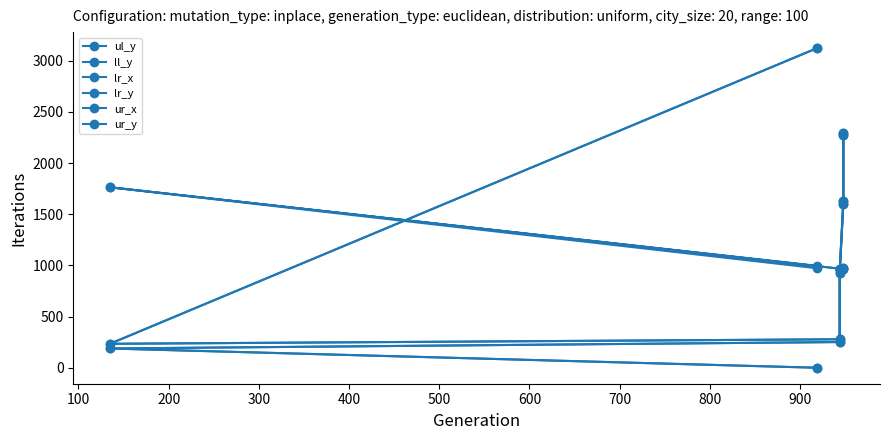

At how many categories does at least one series exceed 2948?

1